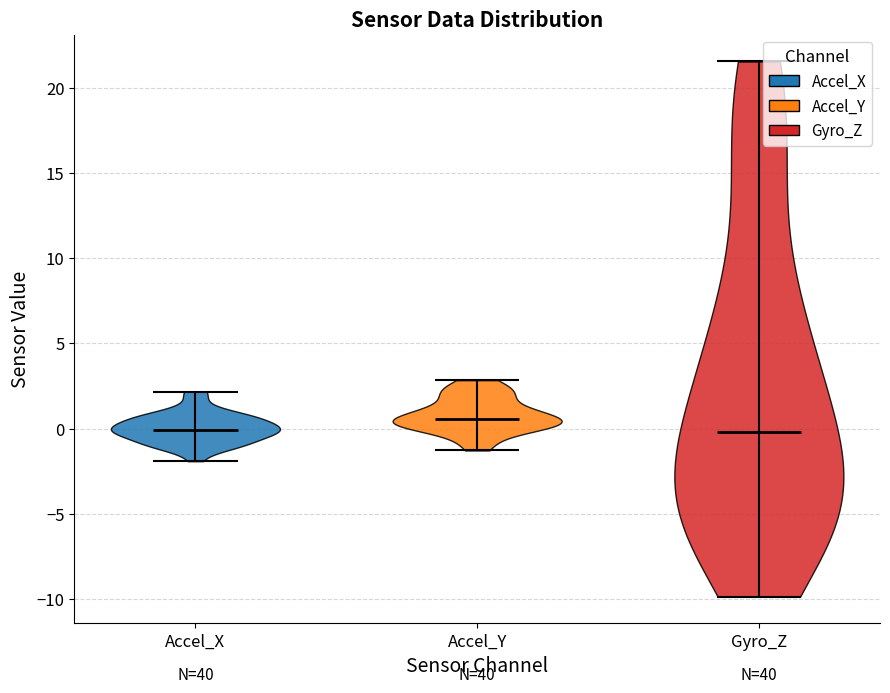

What is the highest point the violin for Gyro_Z reaches on the y-axis? The values are not printed on the chart, so give them approximately, as read against the axis.

21.5